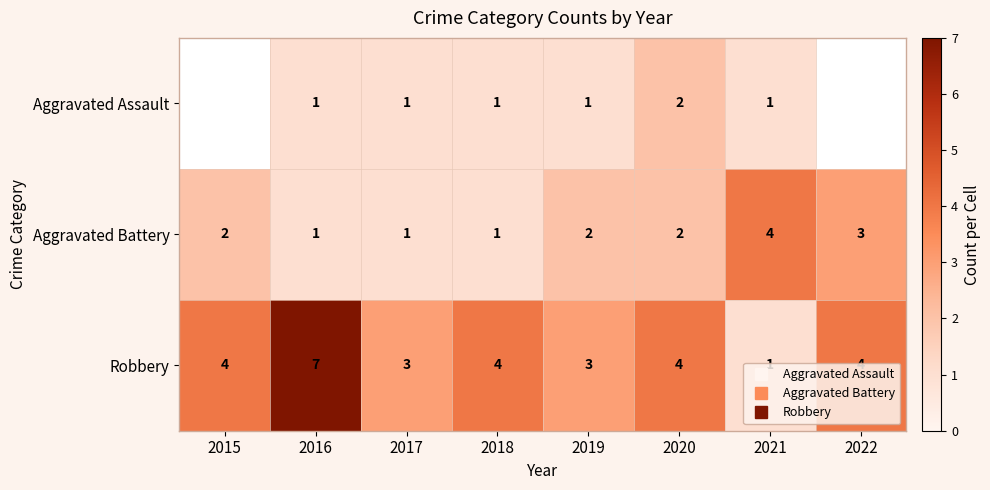

What is the sum of the Aggravated Battery values at 2015 and 2017?

3.0